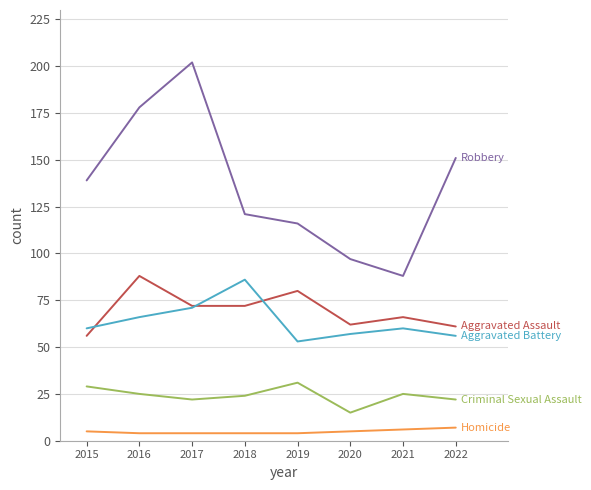

What is the greatest value displayed?

202